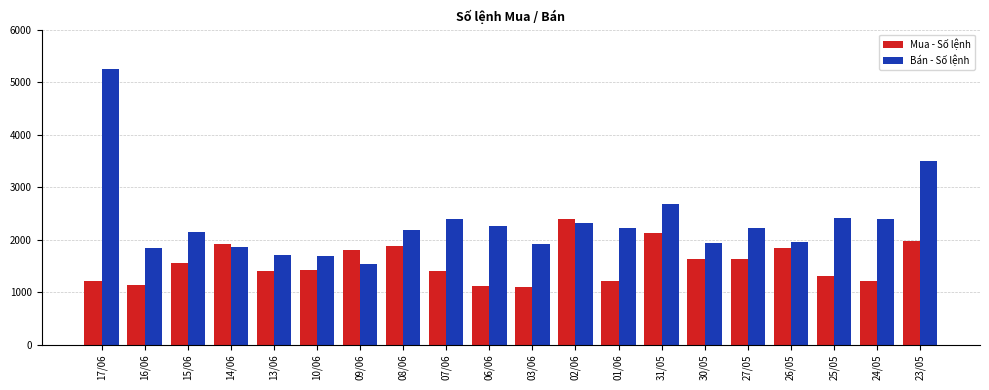

Where does the Bán - Số lệnh series first go above 2212?

17/06